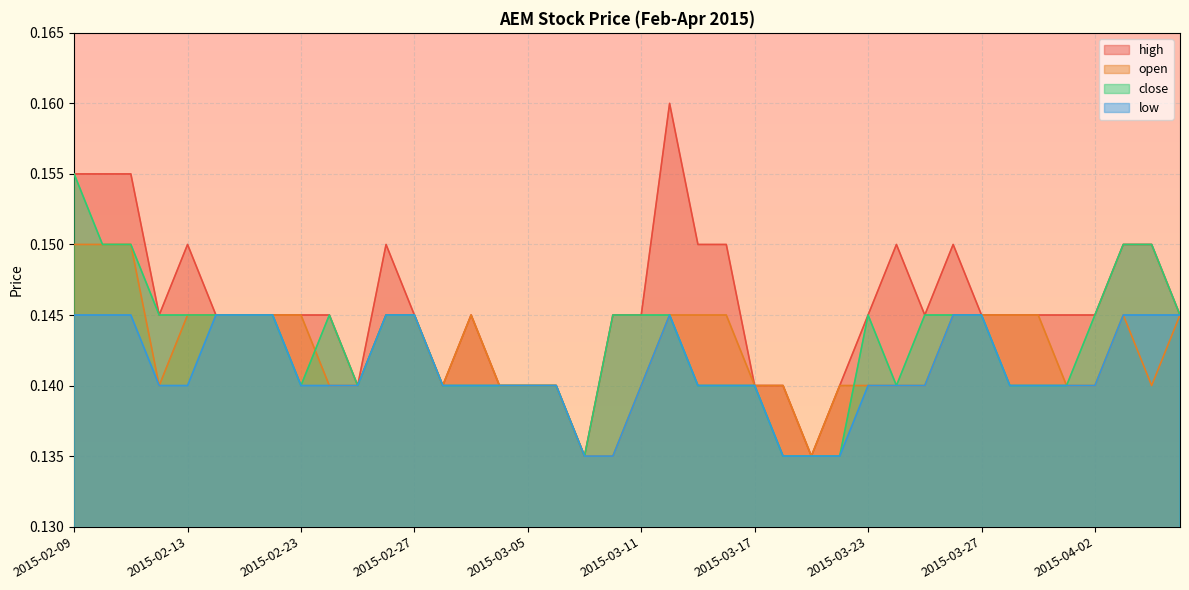

Reading left to right, what are all the values shown in this chart?

high: 0.2	0.2	0.2	0.1	0.1	0.1	0.1	0.1	0.1	0.1	0.1	0.1	0.1	0.1	0.1	0.1	0.1	0.1	0.1	0.1	0.1	0.2	0.1	0.1	0.1	0.1	0.1	0.1	0.1	0.1	0.1	0.1	0.1	0.1	0.1	0.1	0.1	0.1	0.1	0.1
open: 0.1	0.1	0.1	0.1	0.1	0.1	0.1	0.1	0.1	0.1	0.1	0.1	0.1	0.1	0.1	0.1	0.1	0.1	0.1	0.1	0.1	0.1	0.1	0.1	0.1	0.1	0.1	0.1	0.1	0.1	0.1	0.1	0.1	0.1	0.1	0.1	0.1	0.1	0.1	0.1
close: 0.2	0.1	0.1	0.1	0.1	0.1	0.1	0.1	0.1	0.1	0.1	0.1	0.1	0.1	0.1	0.1	0.1	0.1	0.1	0.1	0.1	0.1	0.1	0.1	0.1	0.1	0.1	0.1	0.1	0.1	0.1	0.1	0.1	0.1	0.1	0.1	0.1	0.1	0.1	0.1
low: 0.1	0.1	0.1	0.1	0.1	0.1	0.1	0.1	0.1	0.1	0.1	0.1	0.1	0.1	0.1	0.1	0.1	0.1	0.1	0.1	0.1	0.1	0.1	0.1	0.1	0.1	0.1	0.1	0.1	0.1	0.1	0.1	0.1	0.1	0.1	0.1	0.1	0.1	0.1	0.1